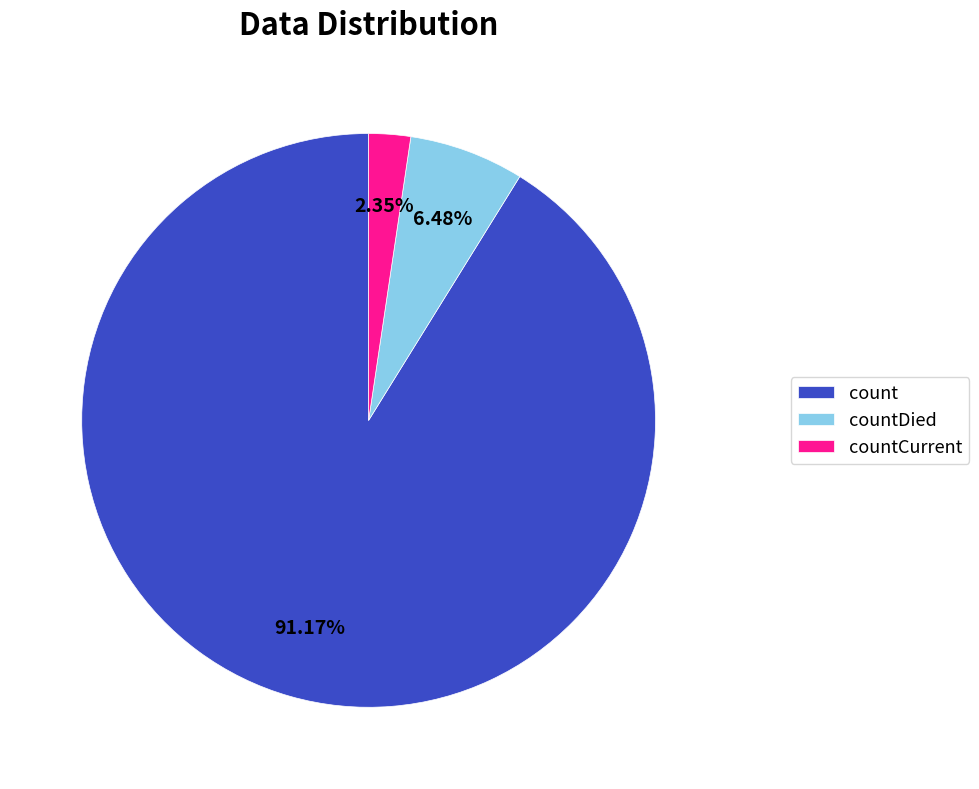

To the nearest percent, what is the combined percentage of count and countDied?

98%